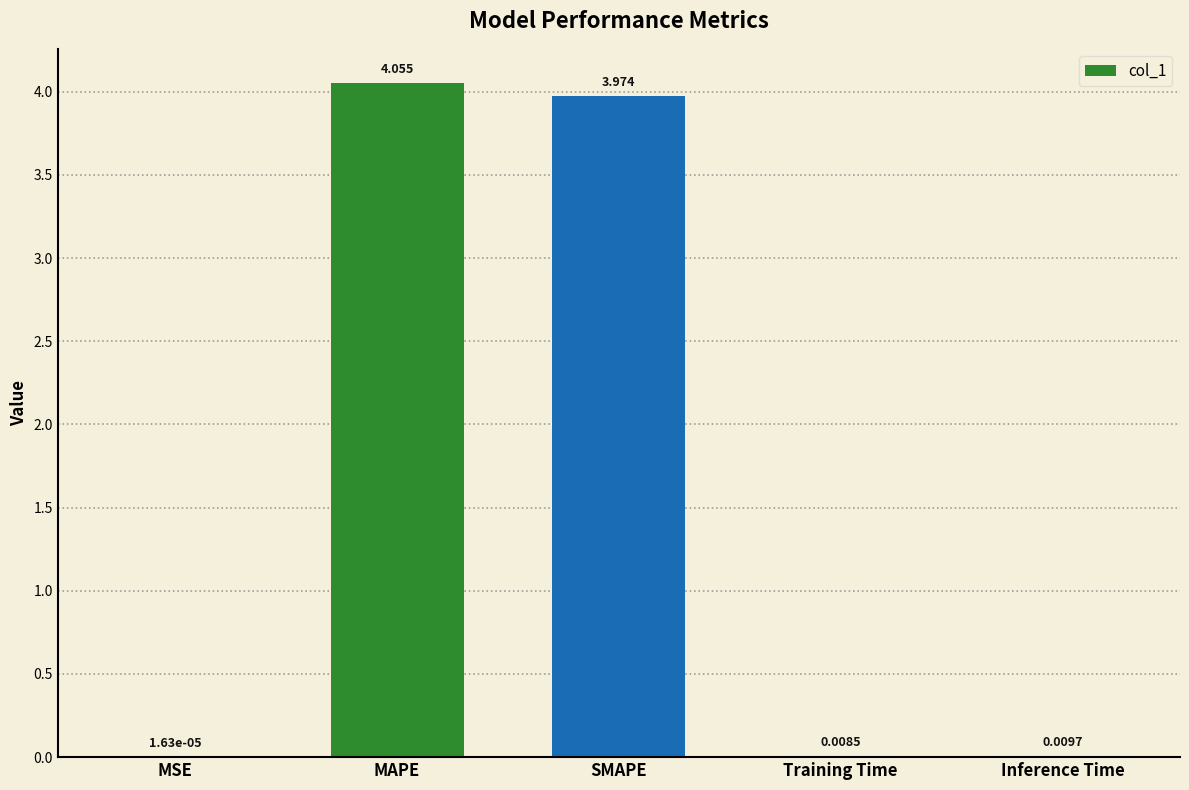

Are the bars horizontal?

No